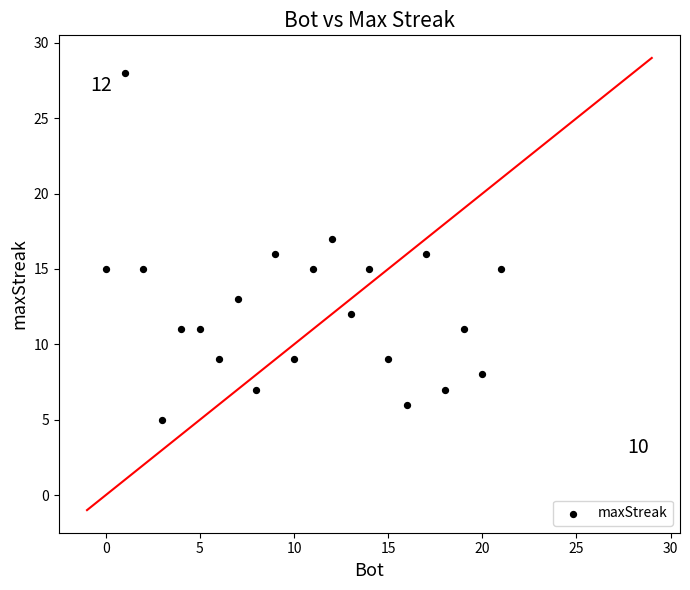

What is the range of Y values (max minus min)?

23